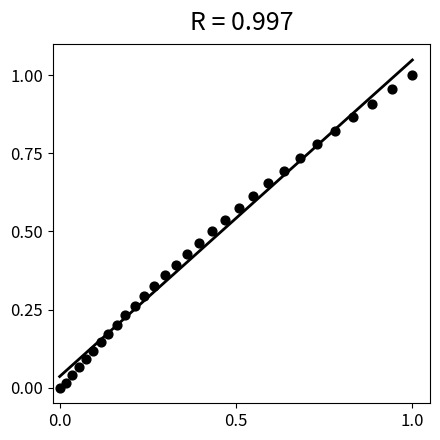

How many points are shown in the scatter plot?

30